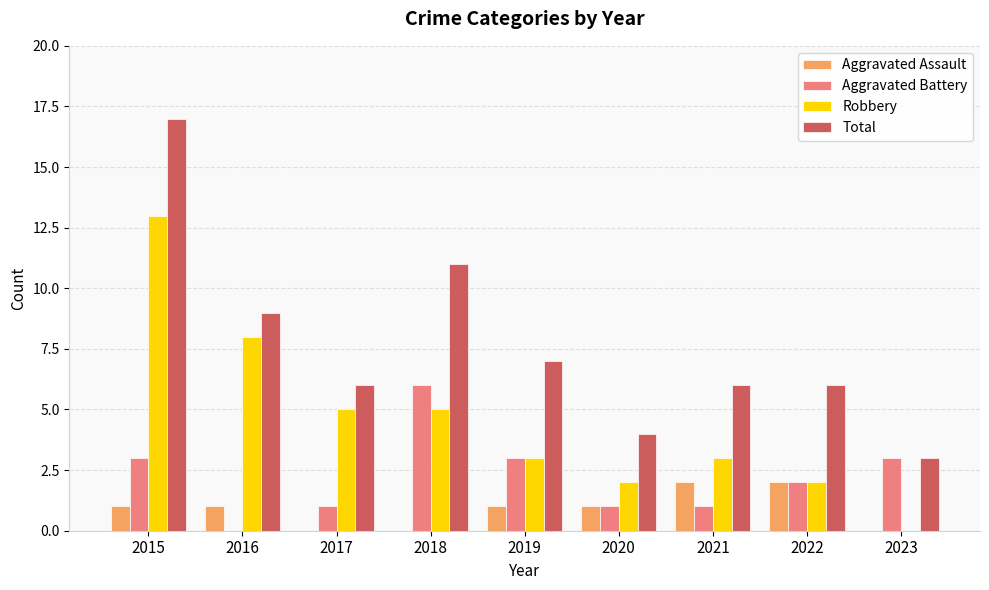

At which label does Robbery reach its peak?

2015